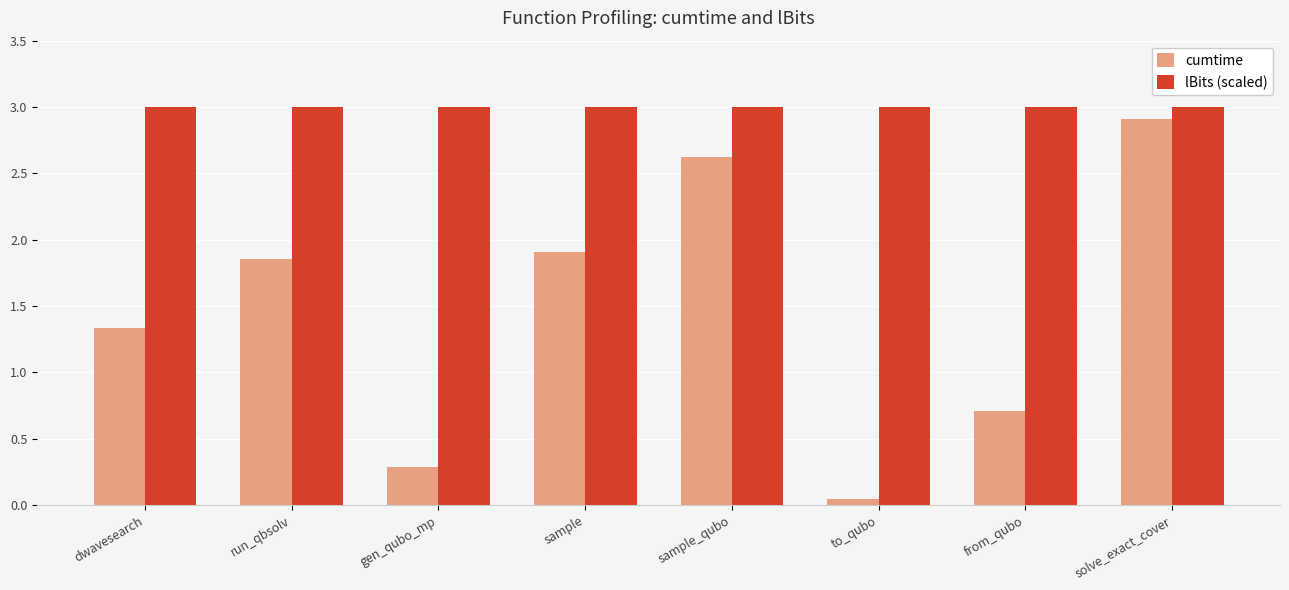

The lBits (scaled) series shows 3.0 at sample_qubo. True or false?

True